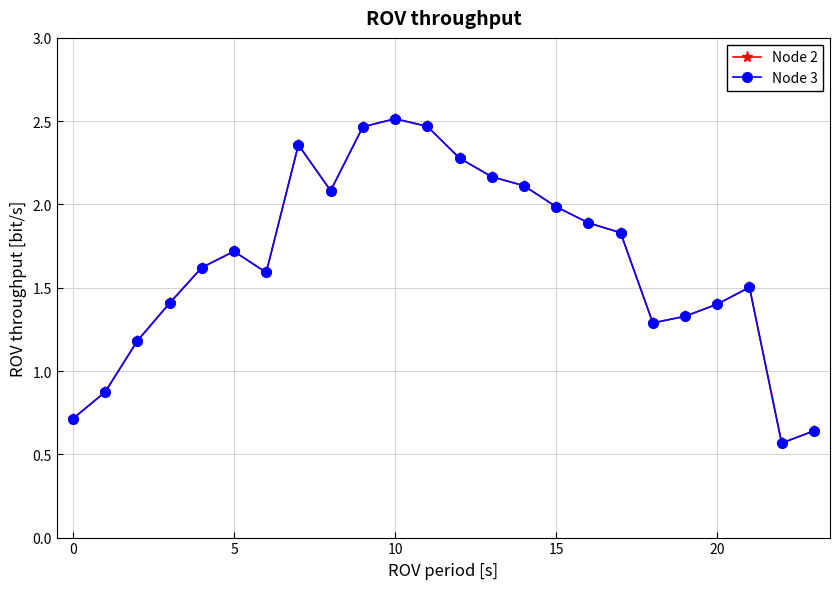

How many interior local valleys does the Node 2 series have?

4